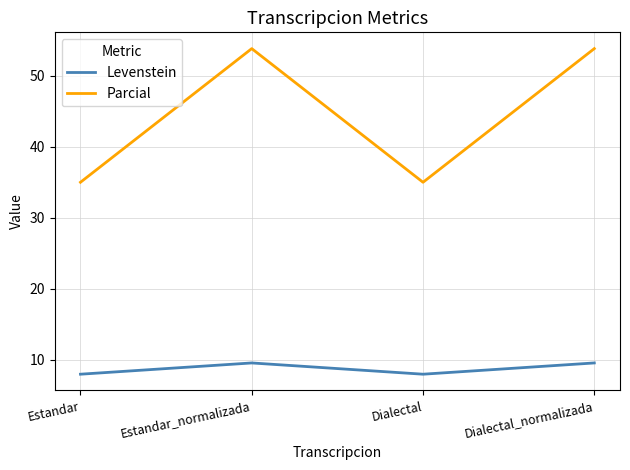

What is the average value of the Parcial series?

44.4